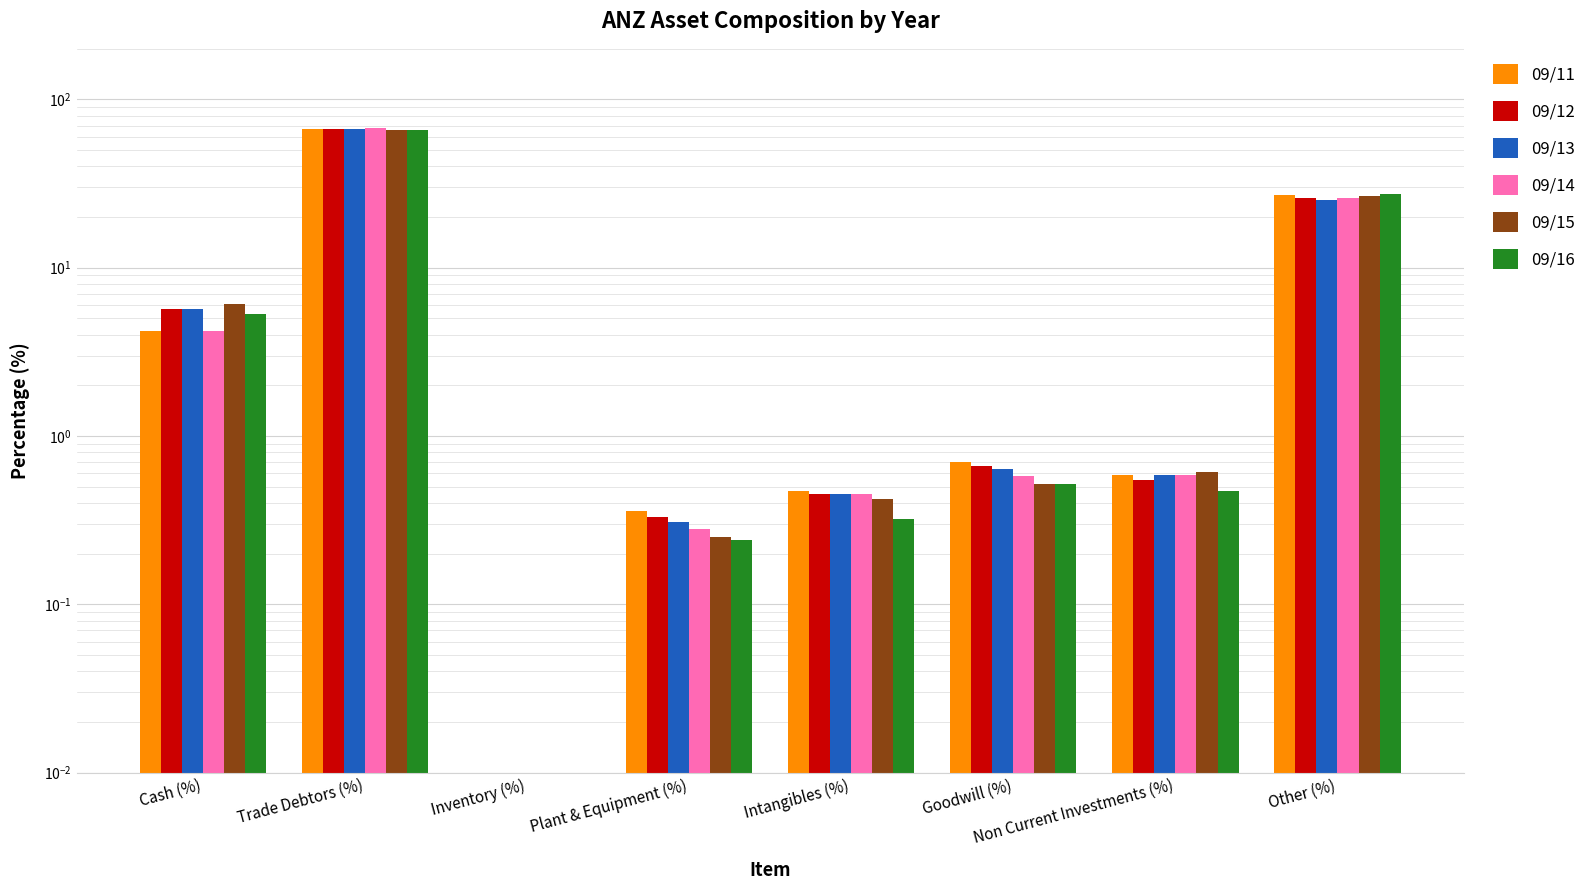

Between Cash (%) and Other (%), which is larger?

Other (%)